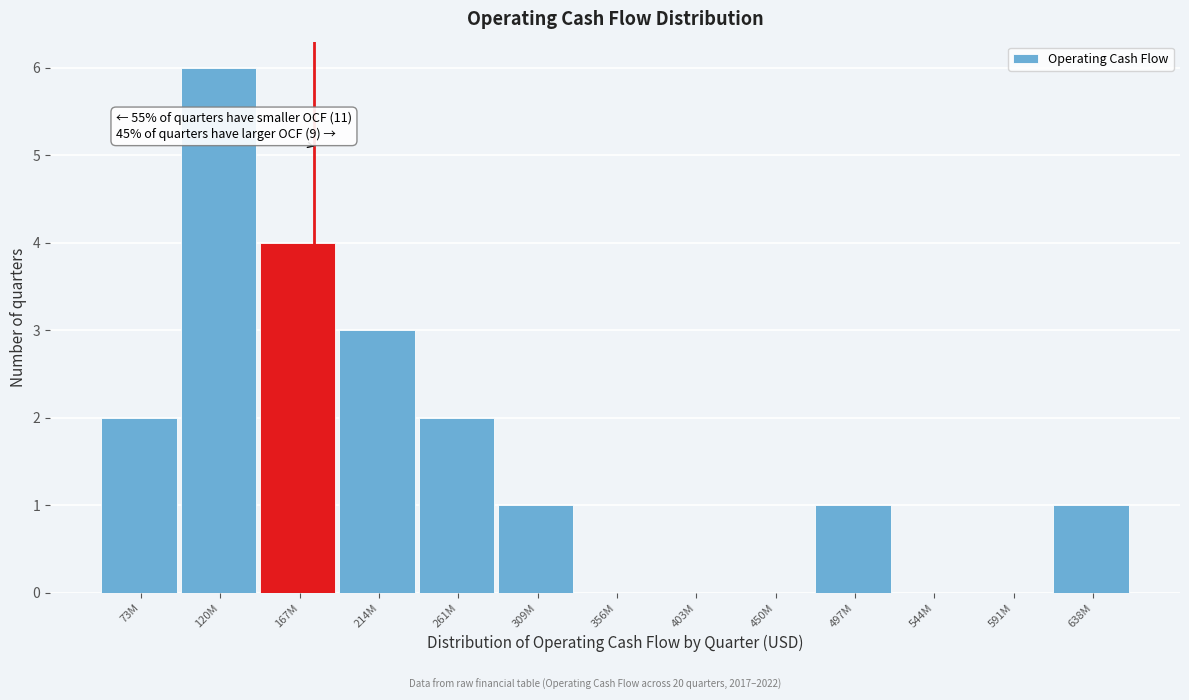

Reading left to right, extract all data points from this chart.

73M=2	120M=6	167M=4	214M=3	261M=2	309M=1	356M=0	403M=0	450M=0	497M=1	544M=0	591M=0	638M=1